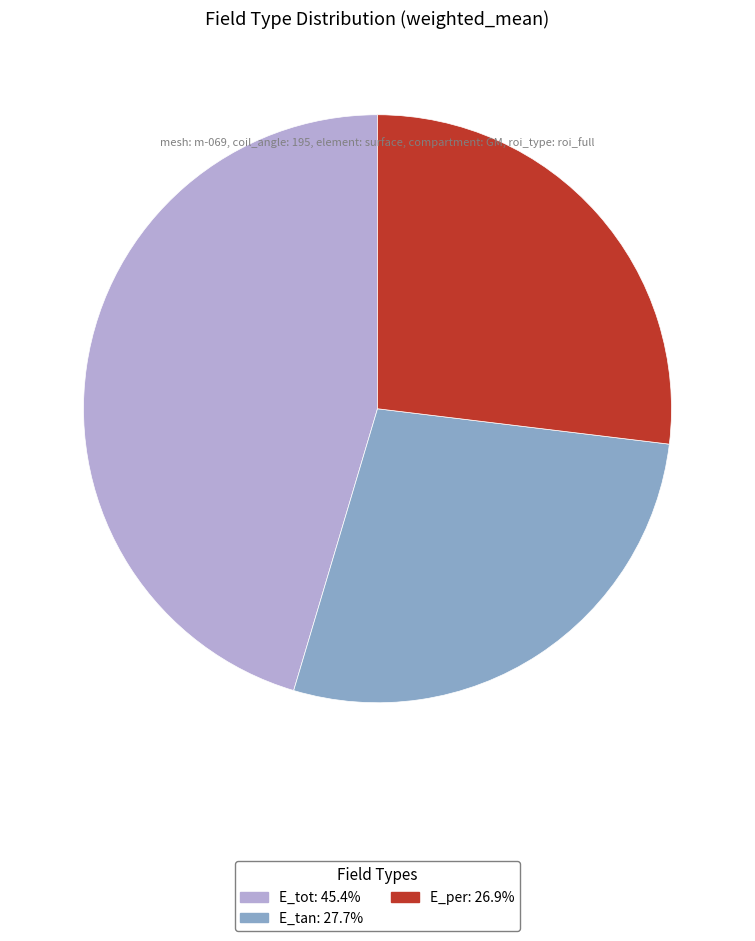

True or false: E_tan accounts for 28% of the total.

True